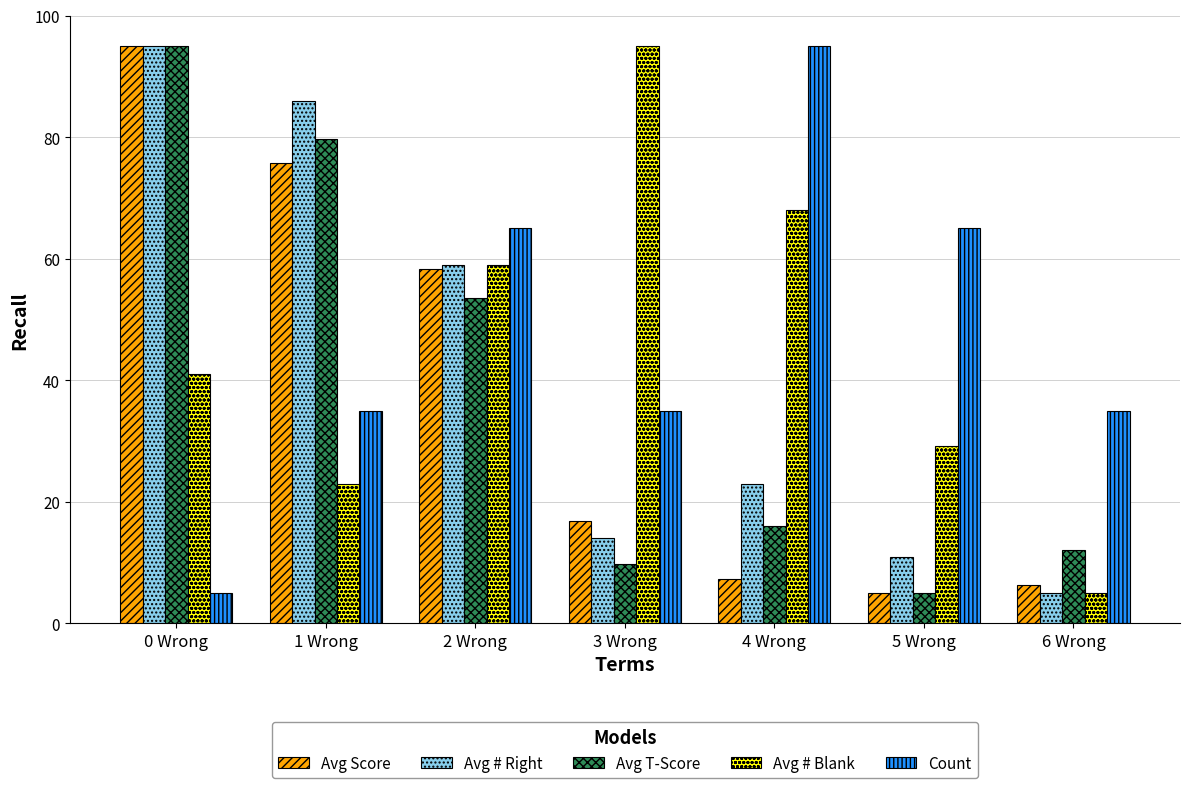

Is the value of Avg # Blank at 2 Wrong greater than the value of Avg T-Score at 3 Wrong?

Yes